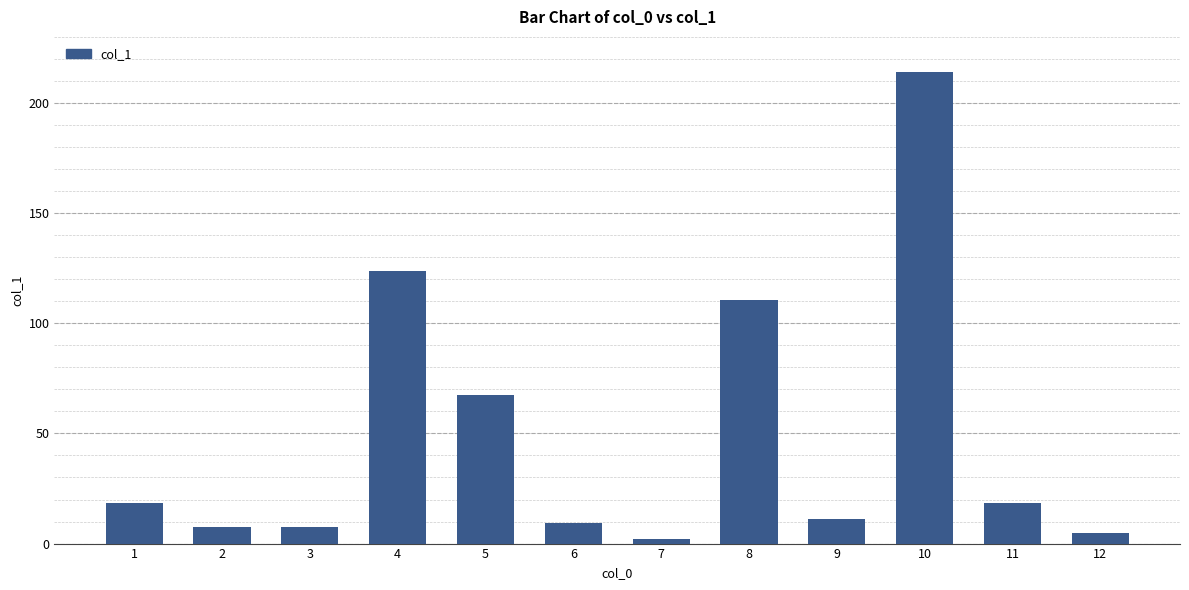

What is the change in value from 2 to 5?

+60.0